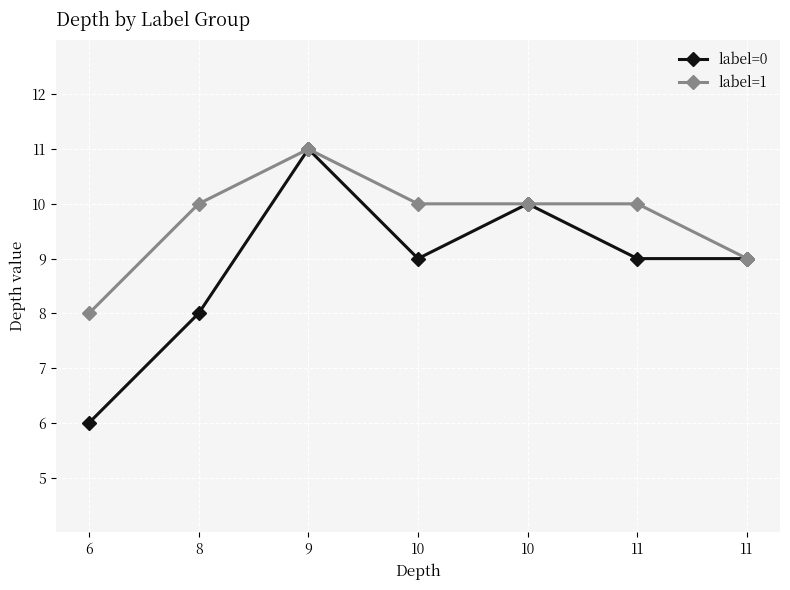

In label=0, how many points are lower than both neighbors (excluding endpoints)?

1